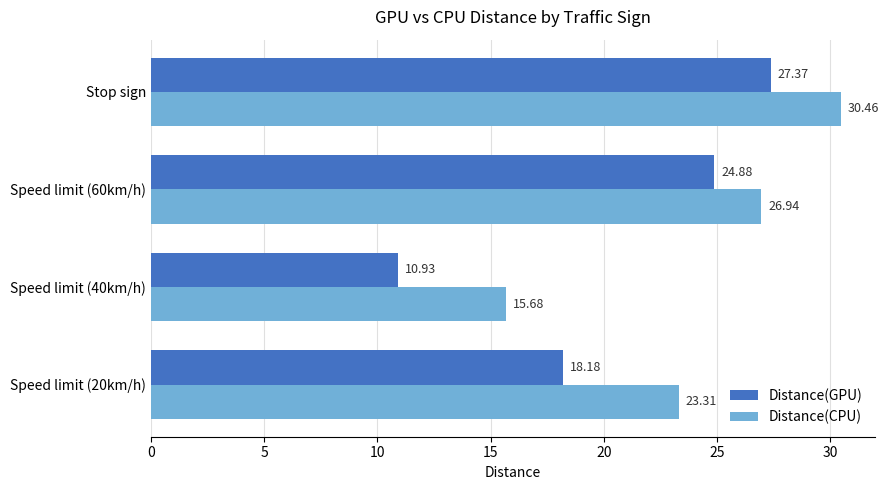

What is the minimum value for Distance(GPU)?

10.9